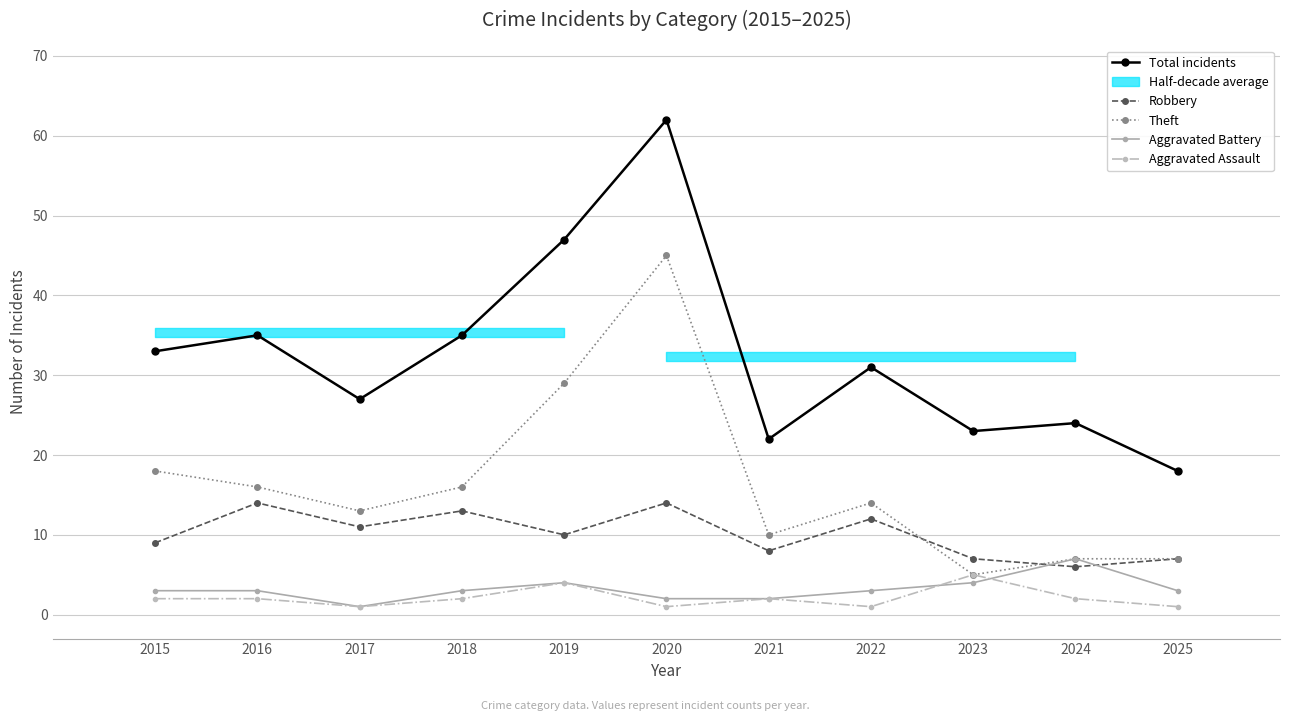

Which category has the lowest value in the Total incidents series?

2025